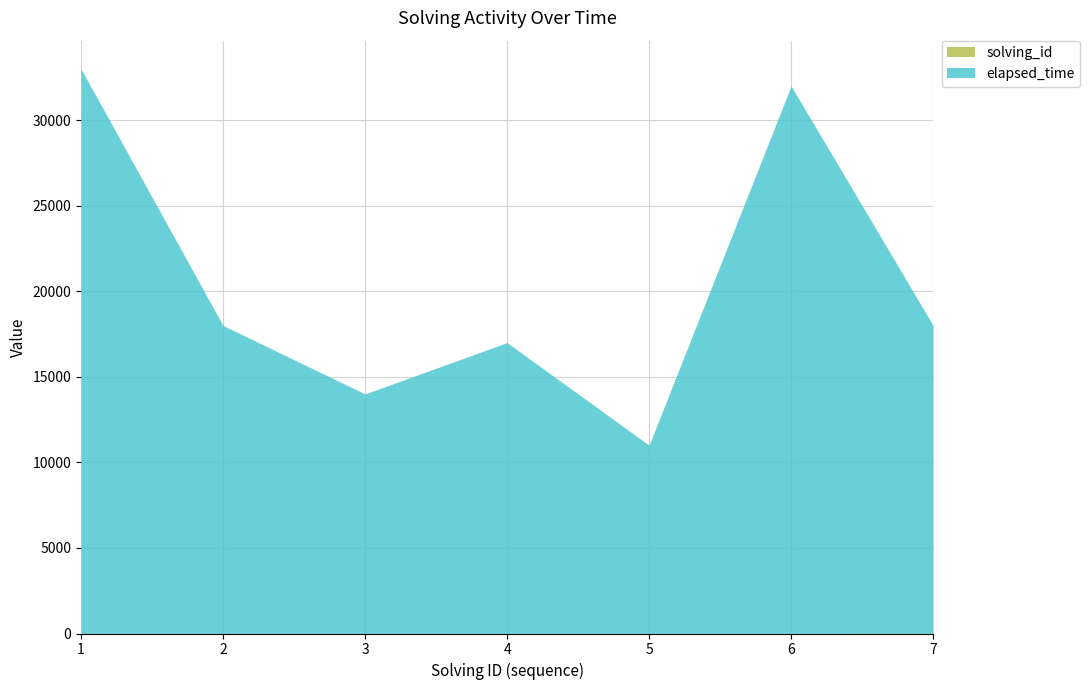

What is the difference between the maximum and minimum values in the elapsed_time series?

22000